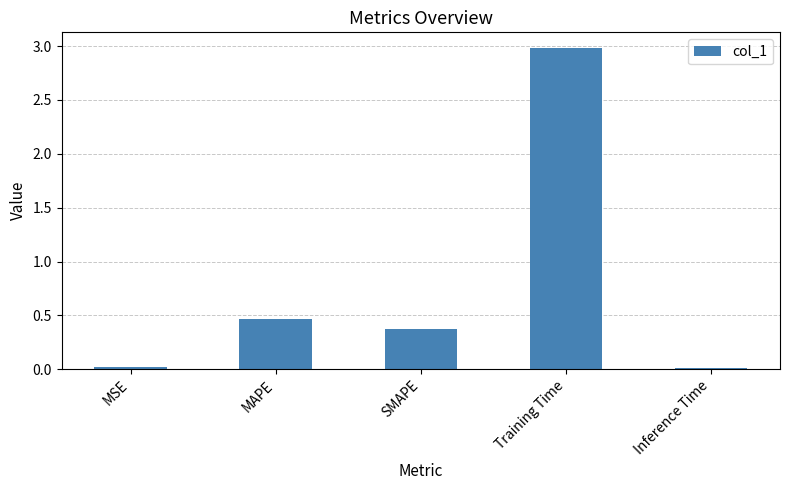

What is the difference between the values at SMAPE and MSE?

0.4